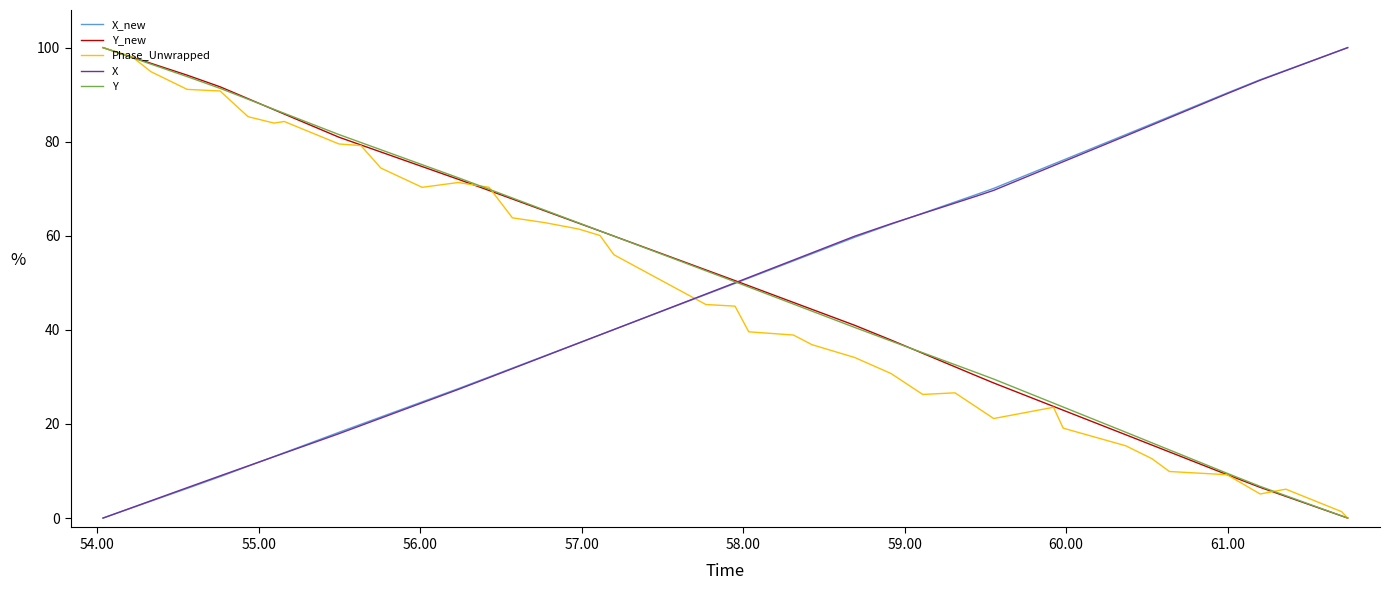

What is the average value of the X_new series?

47.9